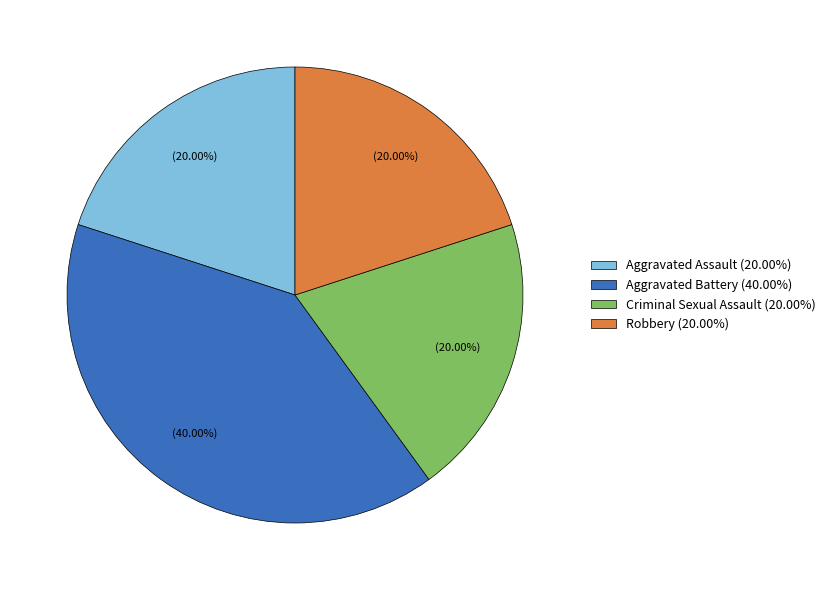

Is Robbery the majority of the pie?

No